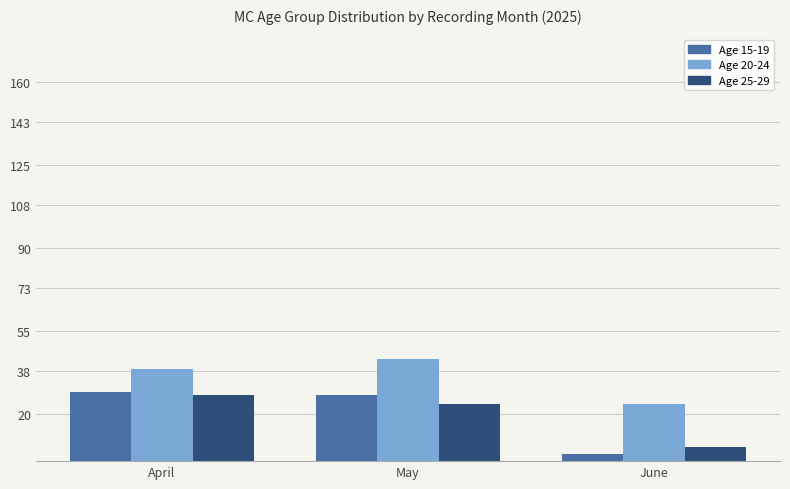

At which category does the chart reach its peak across all series?

May